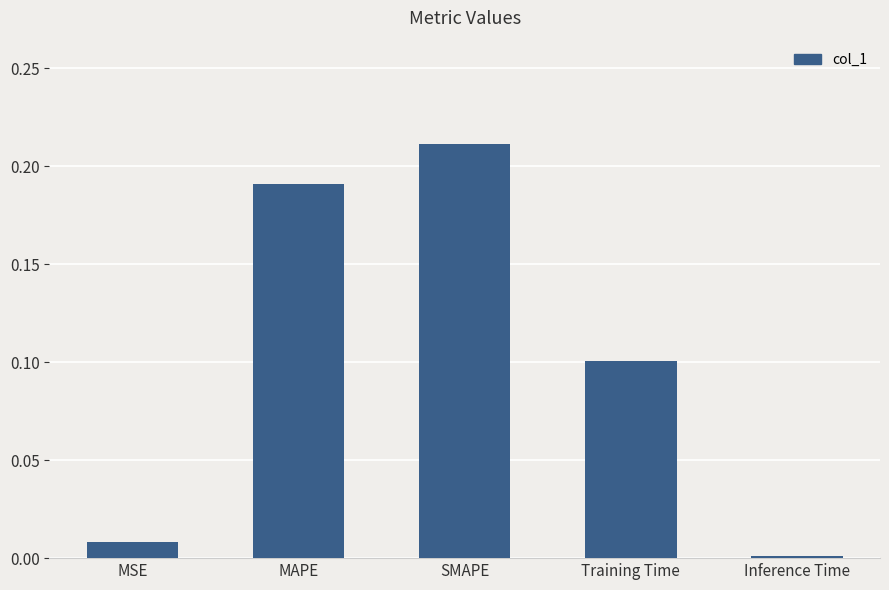

List the labels in order of value, largest first.

SMAPE, MAPE, Training Time, MSE, Inference Time